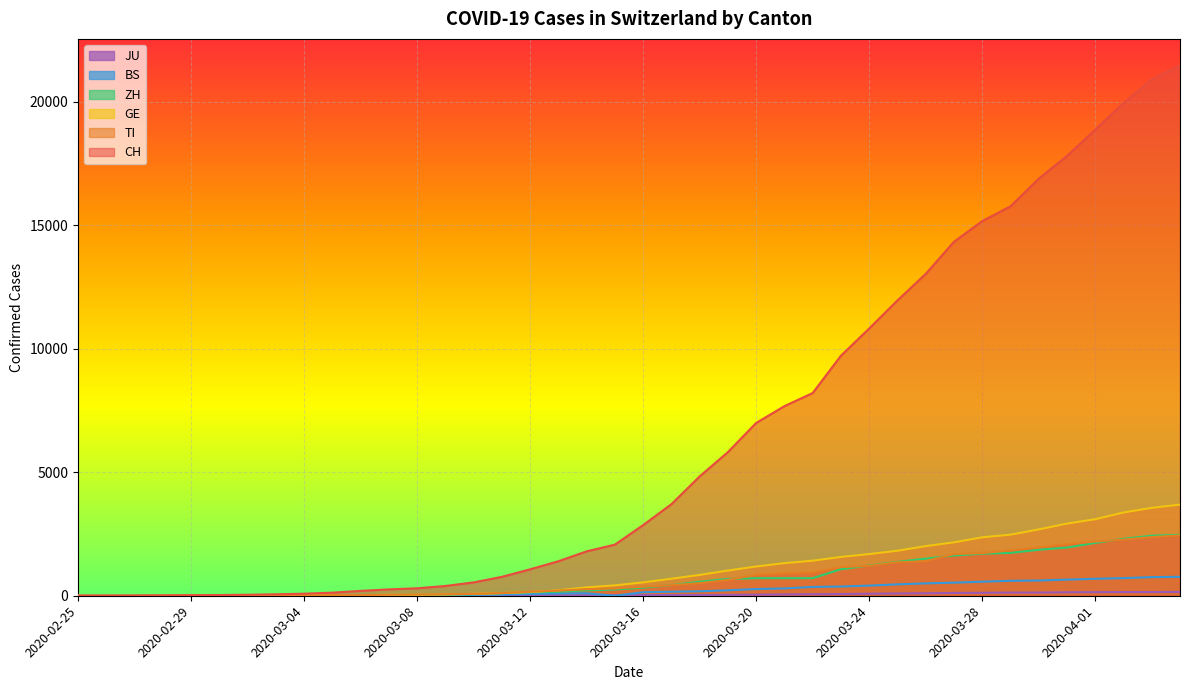

True or false: JU and CH cross at least once.

False